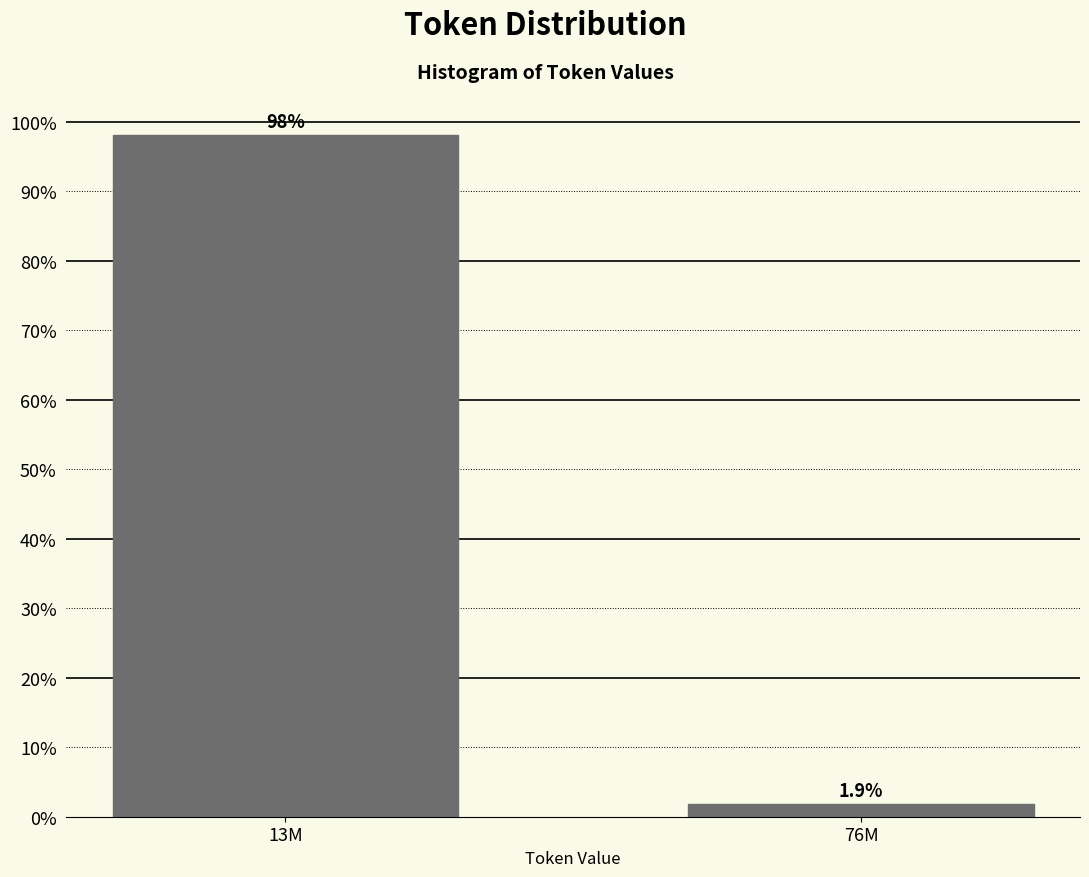

Reading left to right, extract all data points from this chart.

13M=98.1	76M=1.9